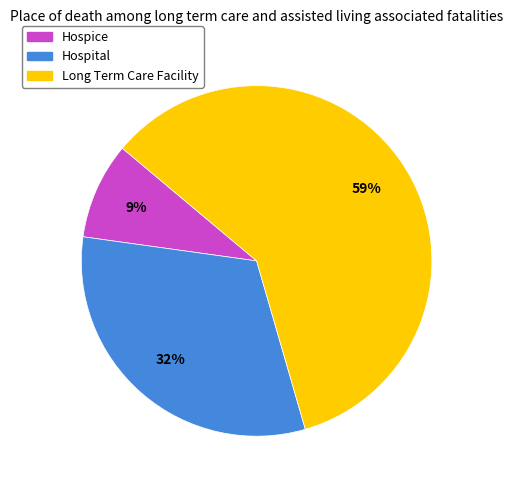

How many segments does this pie chart have?

3